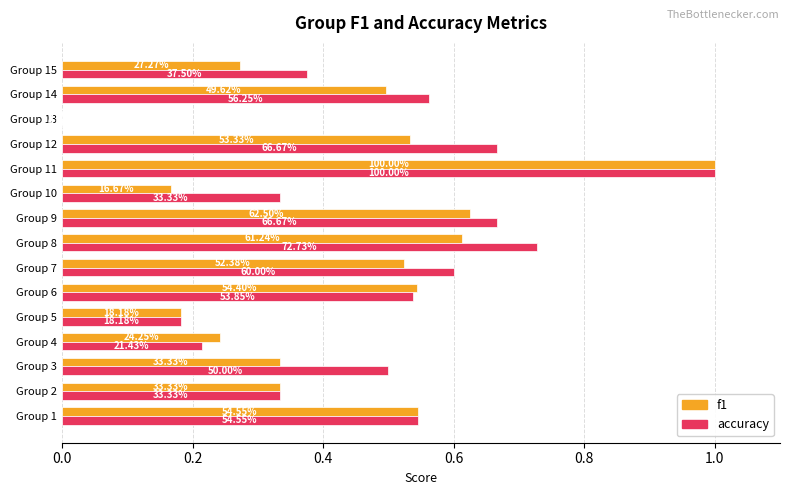

What are all the series names shown in the legend?

f1, accuracy